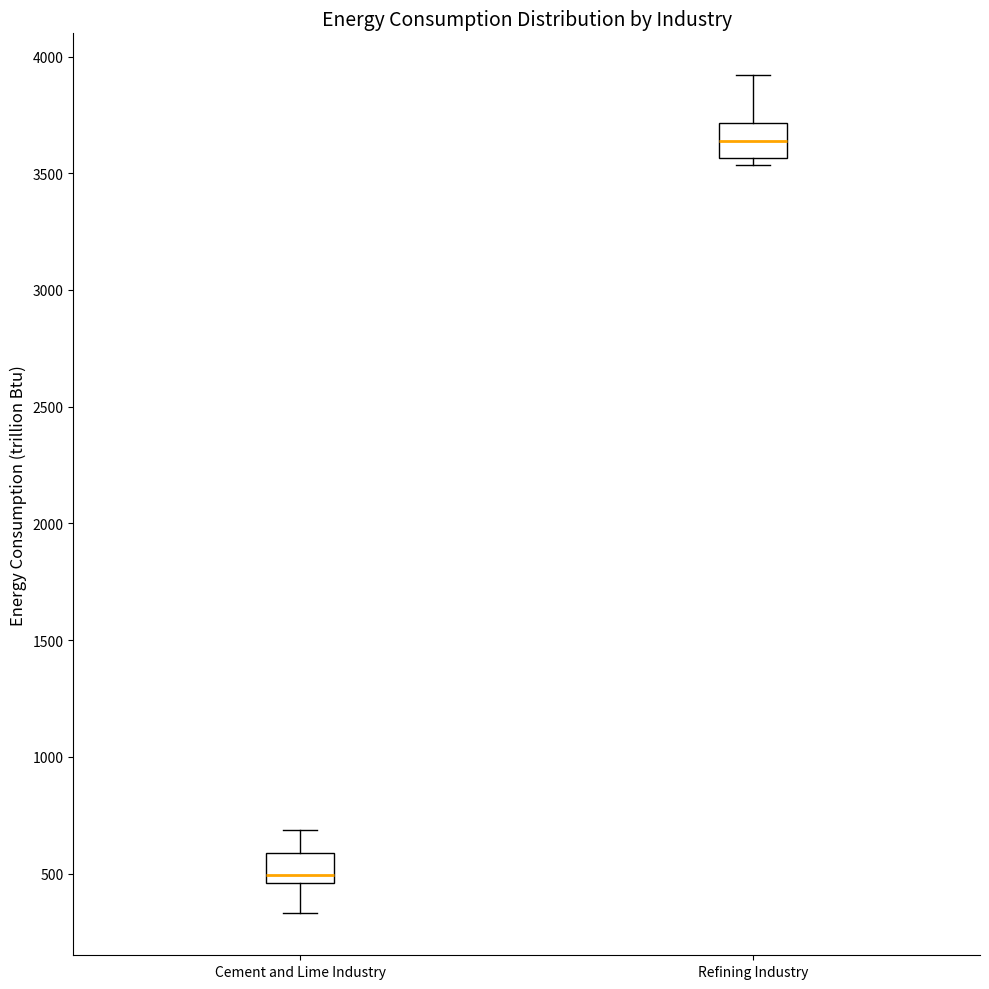

Which box has the highest median line?

Refining Industry